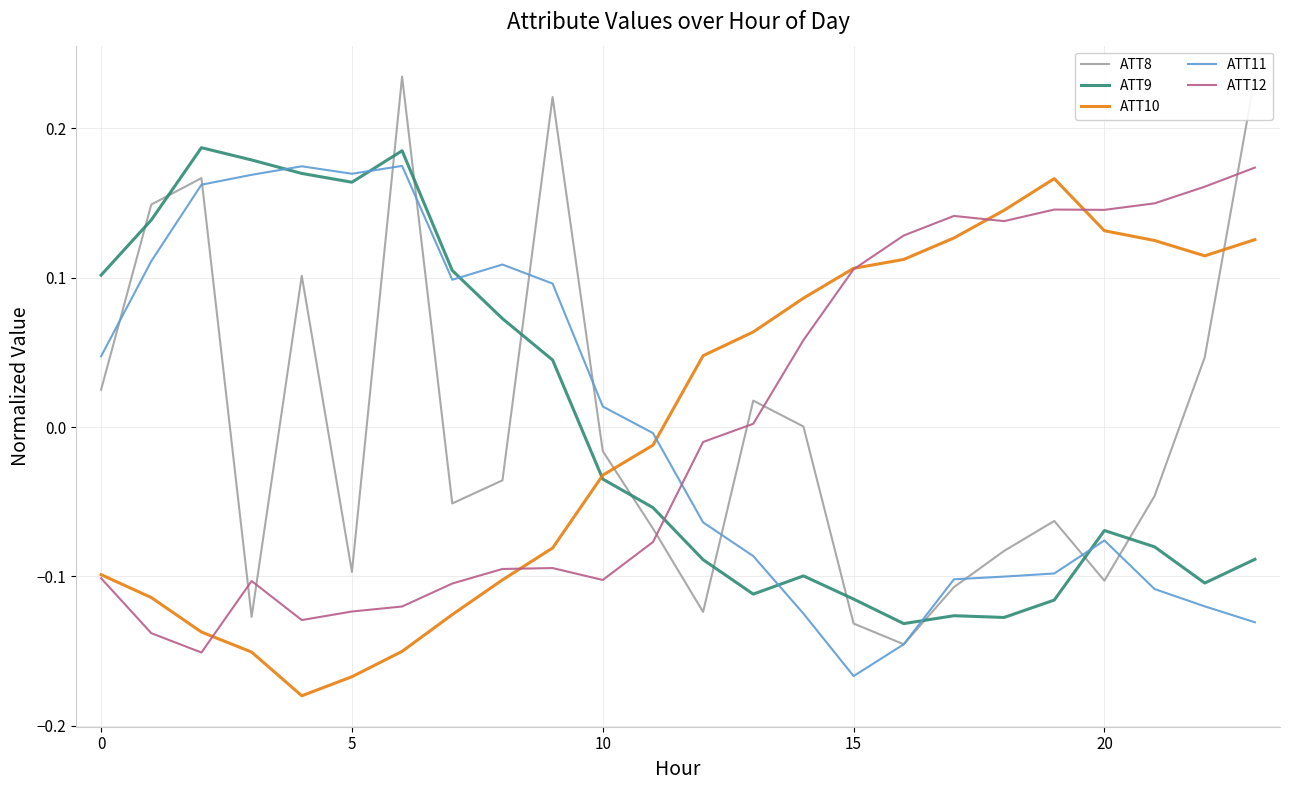

Which series has the widest spread of values?

ATT8